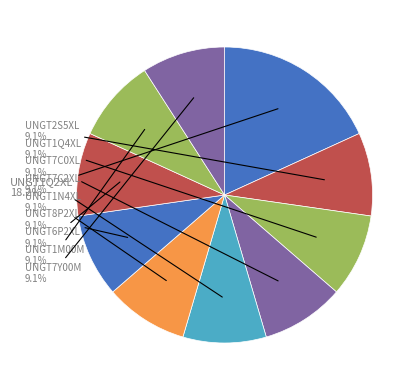

Which slice is the smallest?

UNGT2S5XL